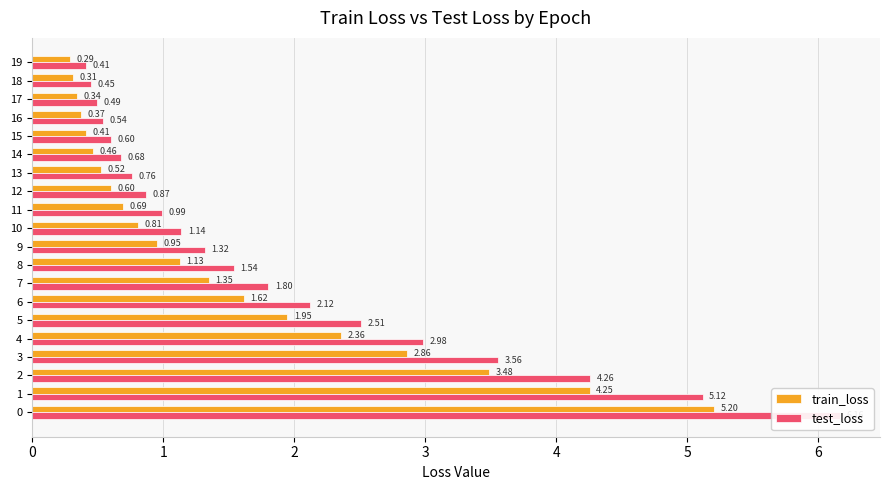

Does the chart contain stacked bars?

No